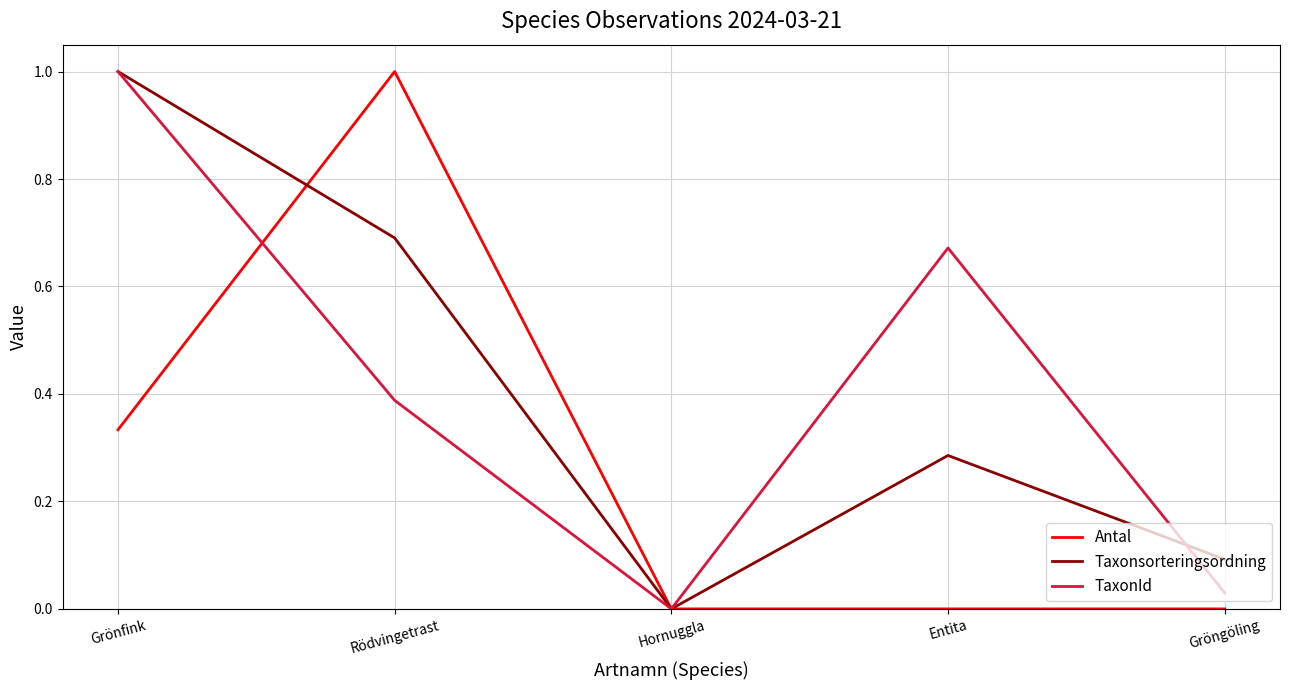

Between Grönfink and Gröngöling, which series saw the biggest shift?

TaxonId